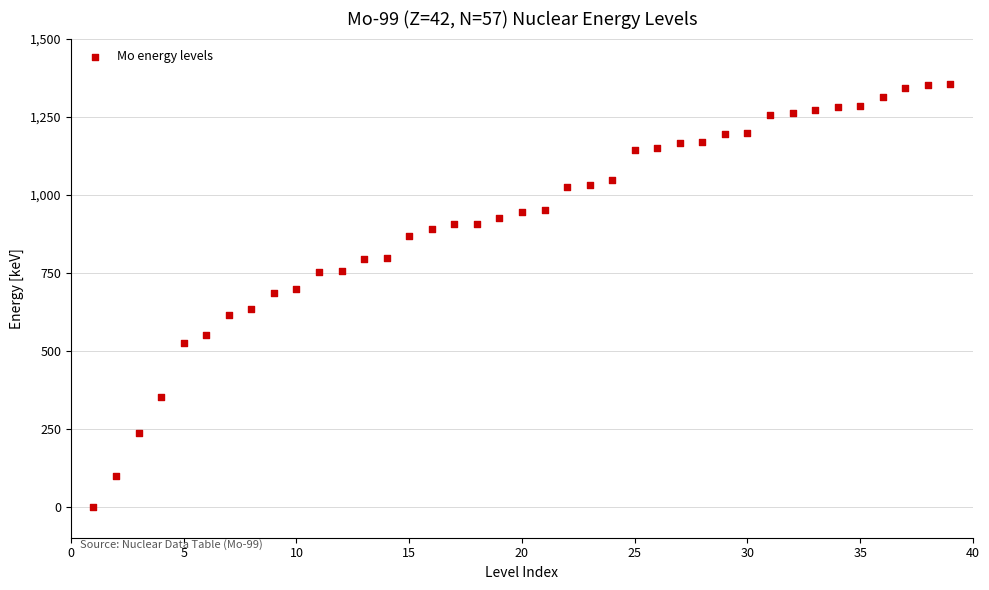

What is the range of X values (max minus min)?

38.0